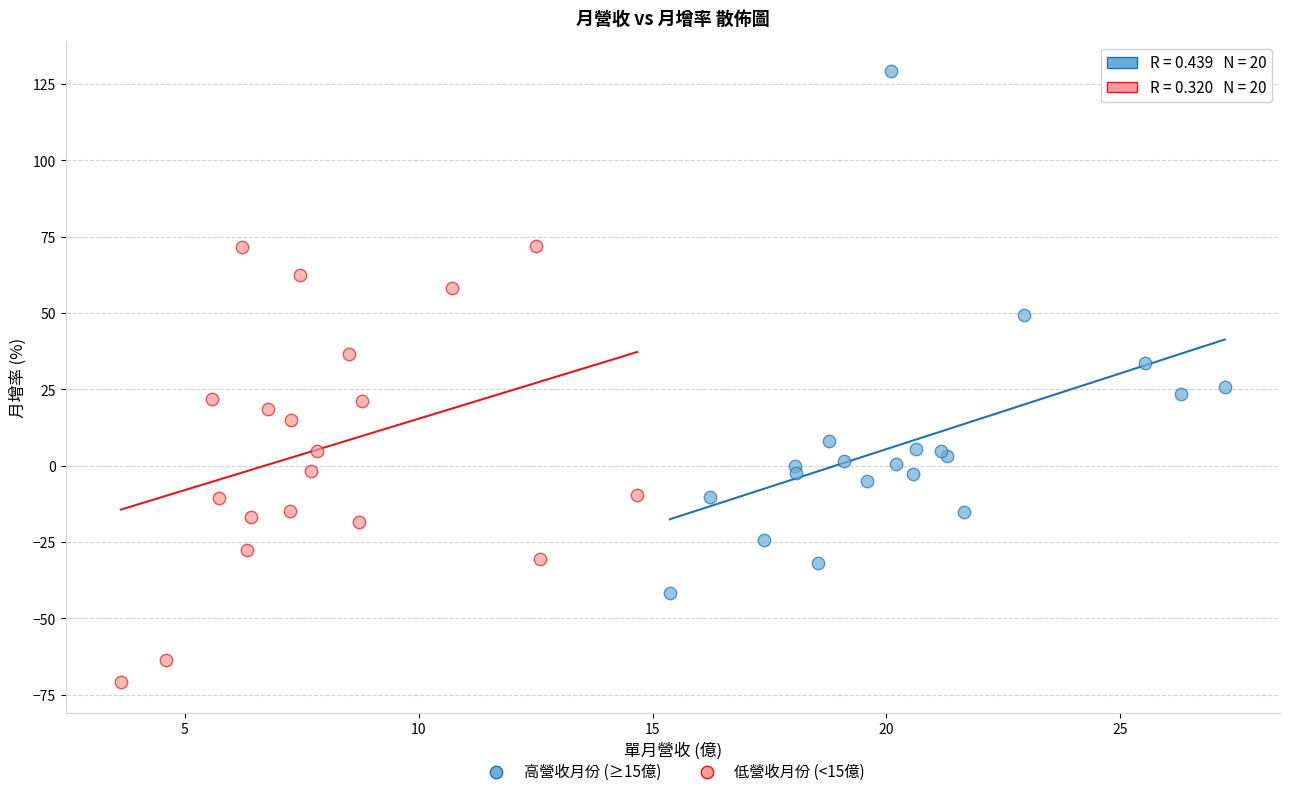

Which series reaches the minimum Y coordinate?

低營收月份 (<15億)